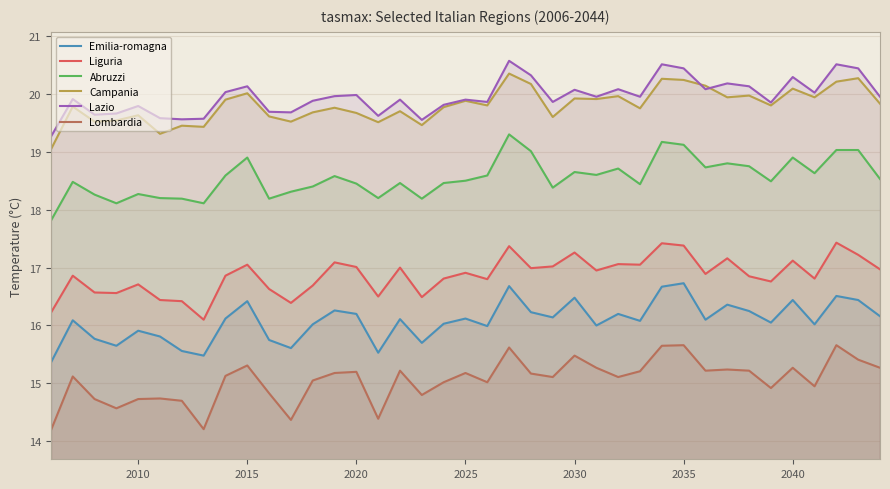

Is it true that Emilia-romagna equals 23.5 at 2040?

False